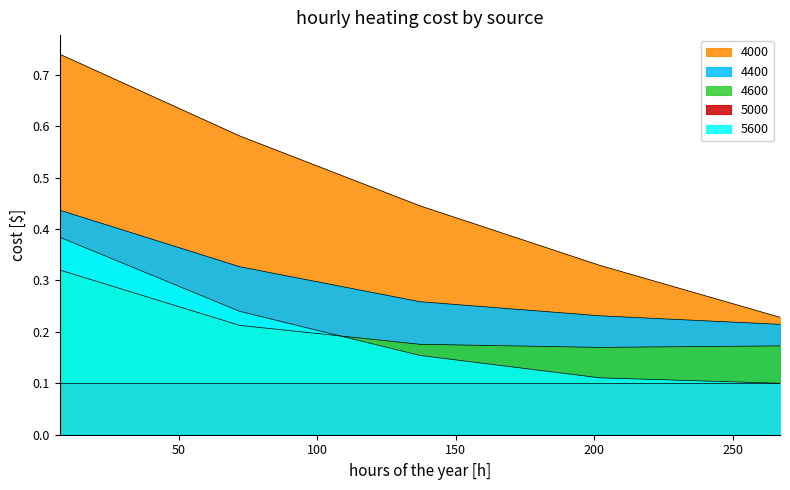

Which has a higher value, 72 or 267?

72